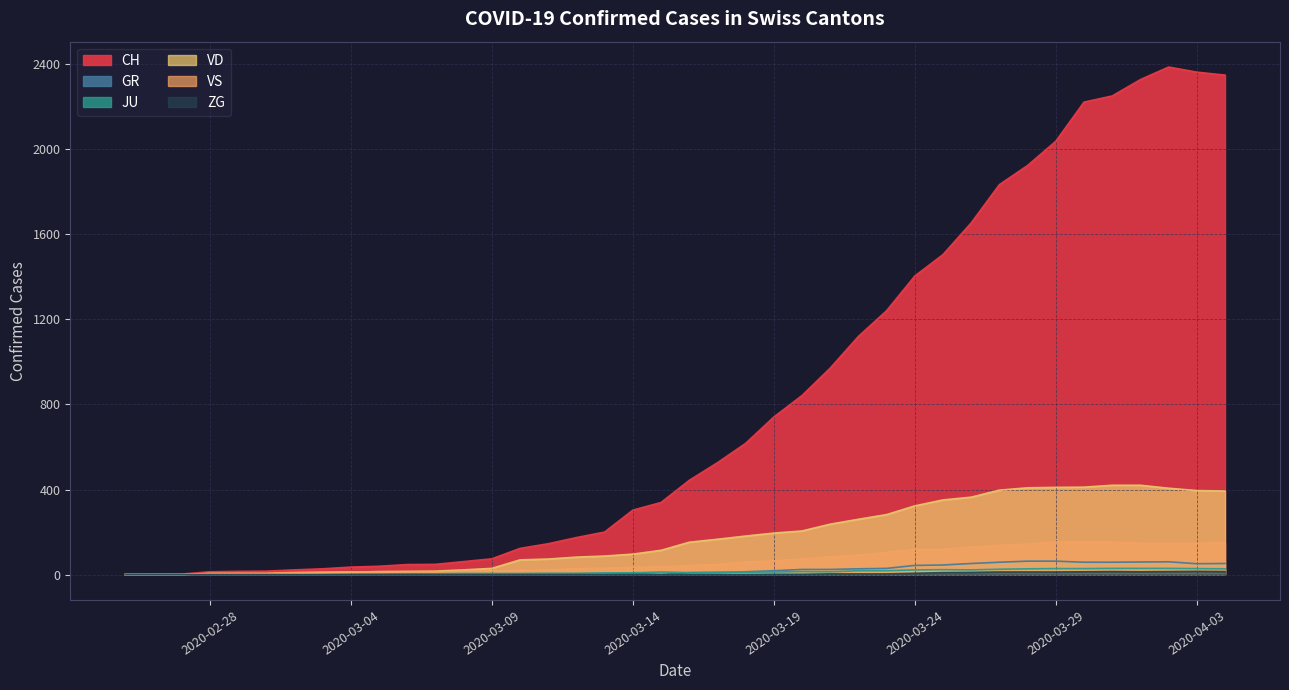

What is the label of the 13th point from the left?

2020-03-08